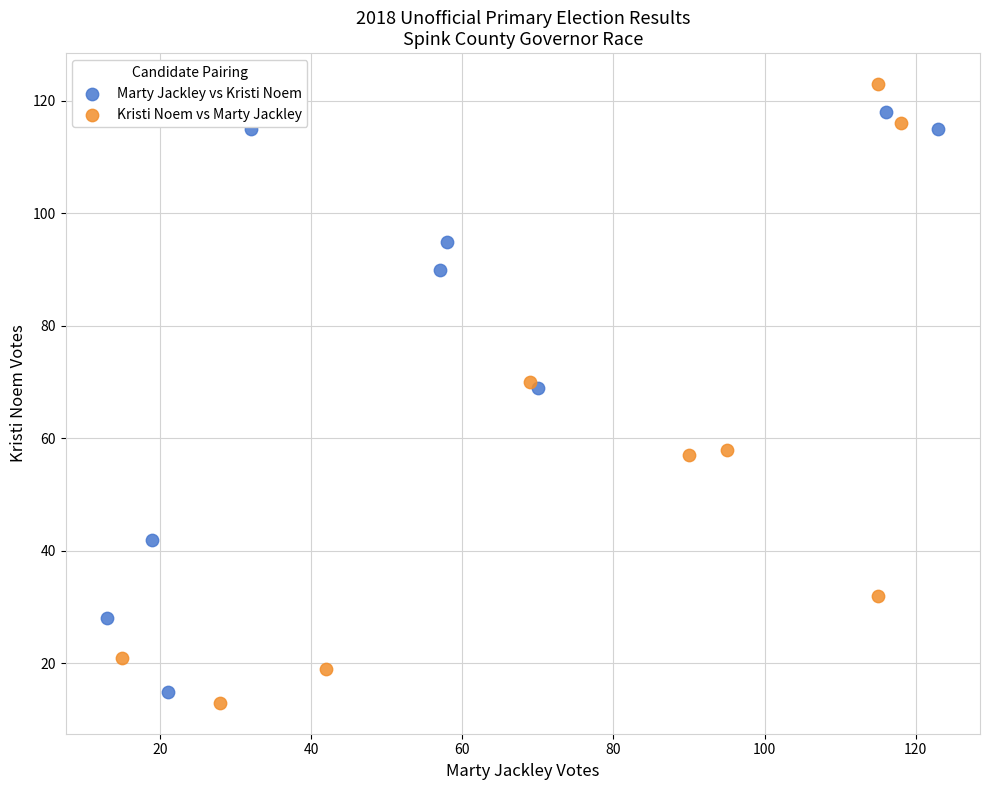

Which series contains the highest Y value?

Kristi Noem vs Marty Jackley